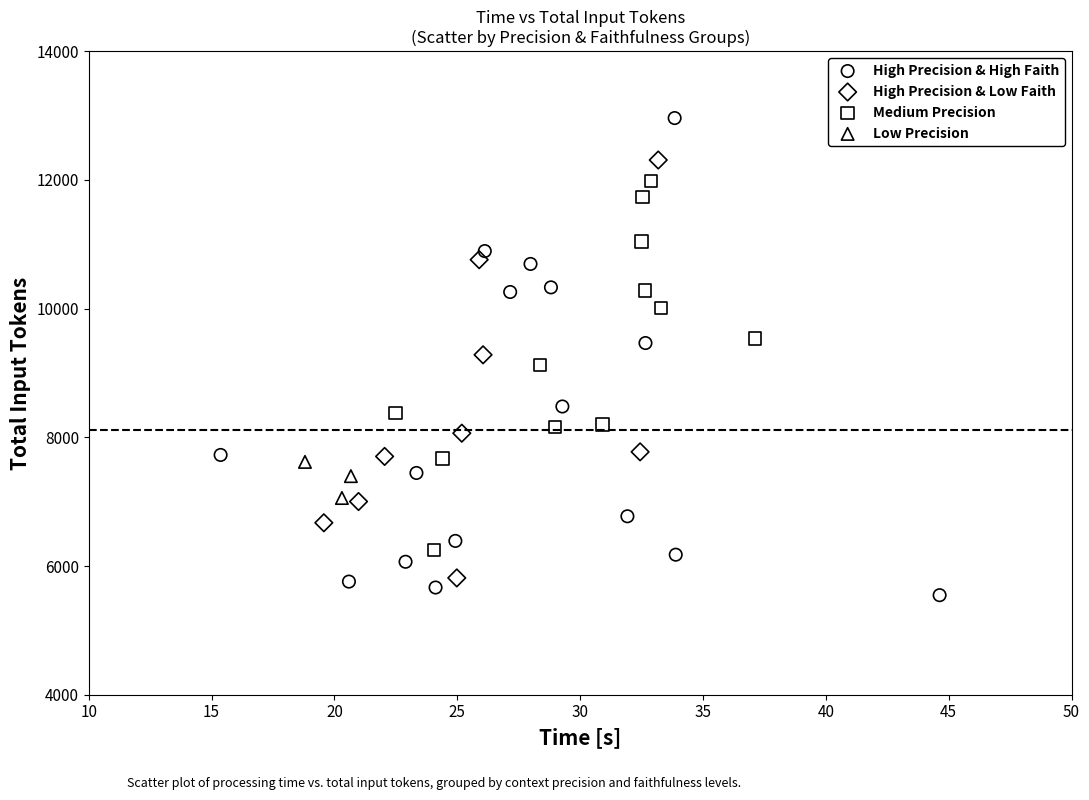

Which series has the widest spread of Y values?

High Precision & High Faith